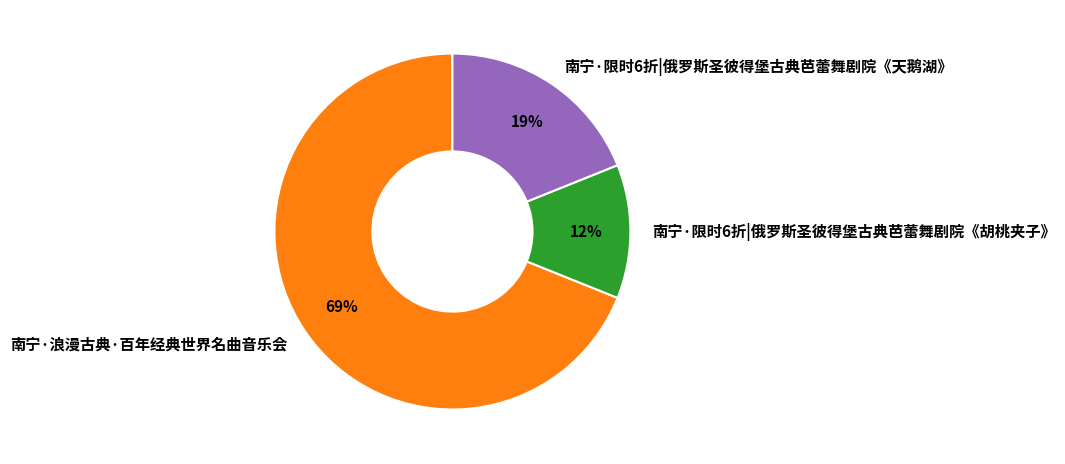

True or false: 南宁·限时6折|俄罗斯圣彼得堡古典芭蕾舞剧院《天鹅湖》 accounts for 19% of the total.

True